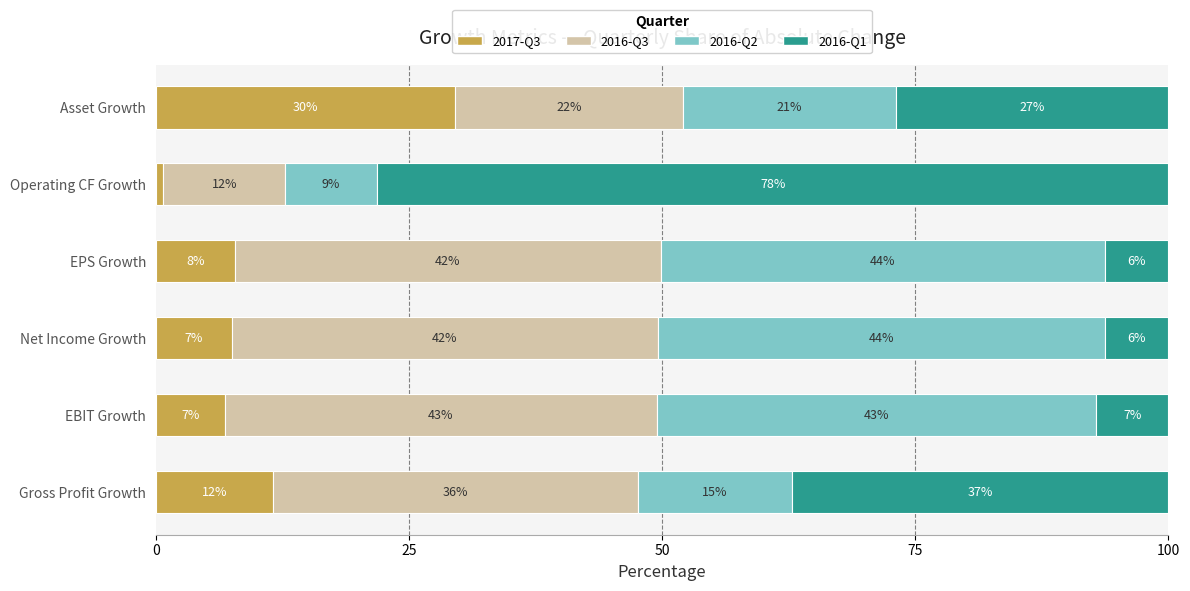

Rank the series by their maximum value, from highest to lowest.

2016-Q1, 2016-Q2, 2016-Q3, 2017-Q3